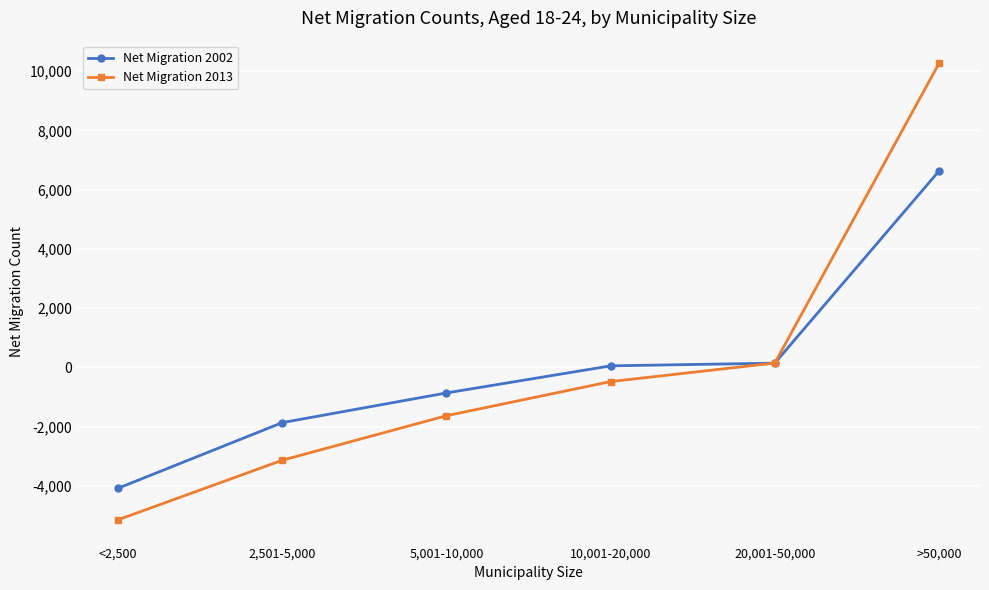

Reading right to left, list all the values displayed in this chart.

Net Migration 2002: >50,000=6628	20,001-50,000=141	10,001-20,000=49	5,001-10,000=-866	2,501-5,000=-1868	<2,500=-4084
Net Migration 2013: >50,000=10261	20,001-50,000=144	10,001-20,000=-482	5,001-10,000=-1635	2,501-5,000=-3138	<2,500=-5149